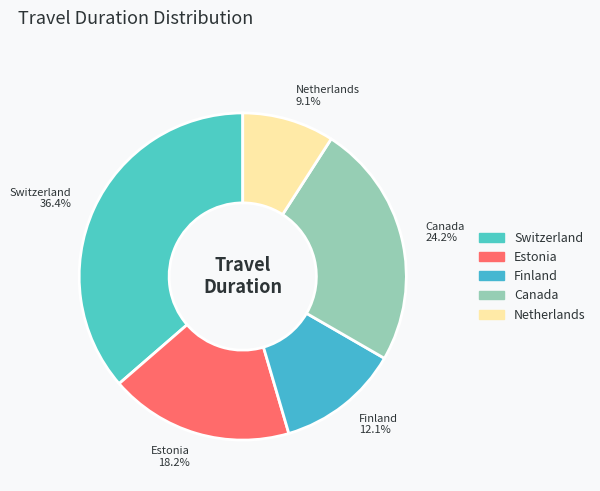

What is the ratio of the value at Switzerland to the value at Netherlands?

4.0